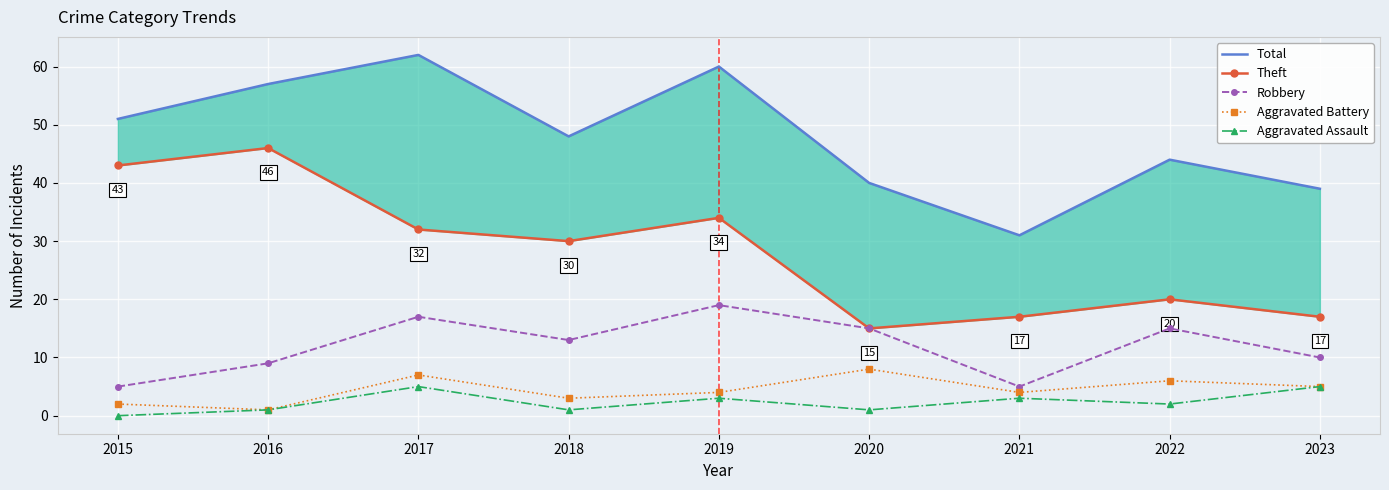

What is the difference between the Robbery values at 2016 and 2020?

6